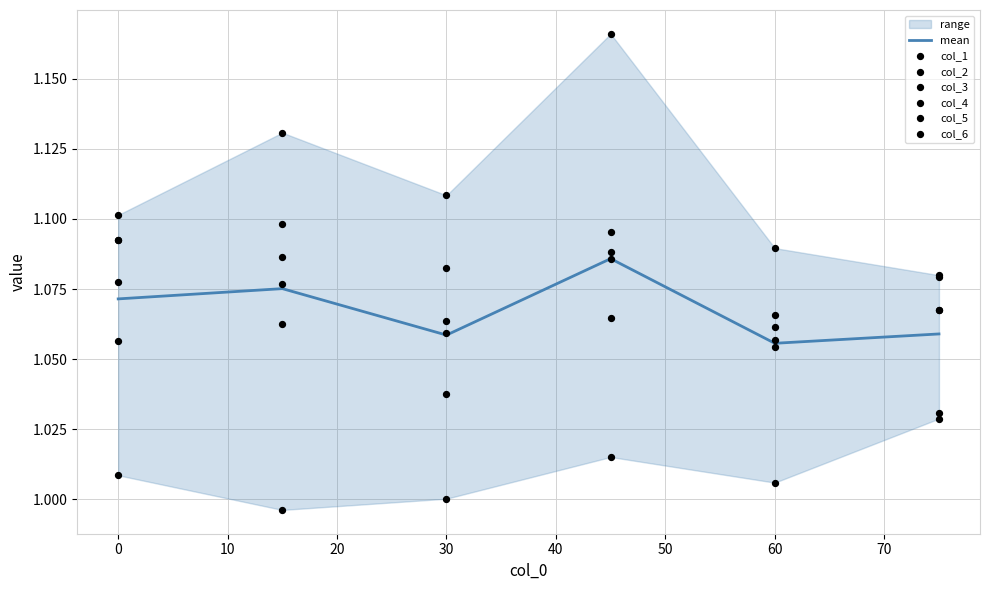

Which series has the widest spread of Y values?

col_6